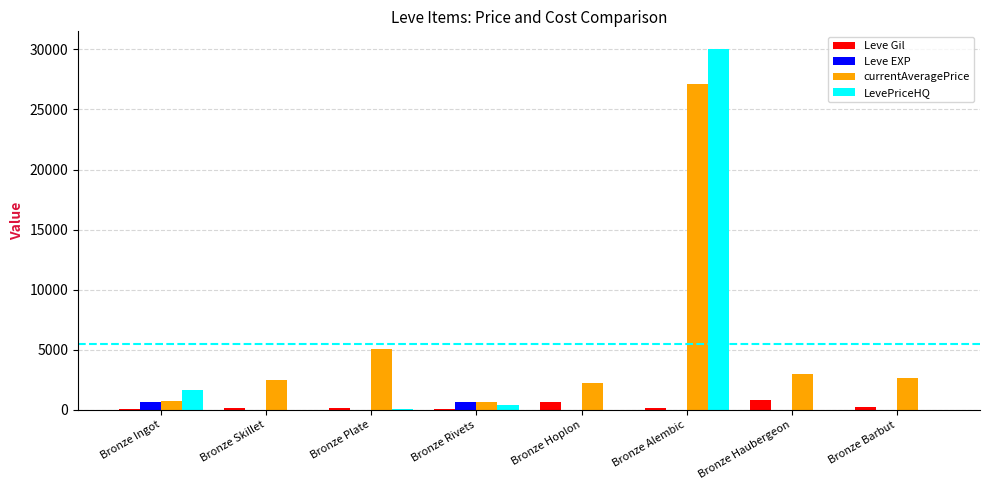

What is the sum of all Leve Gil values?

2455